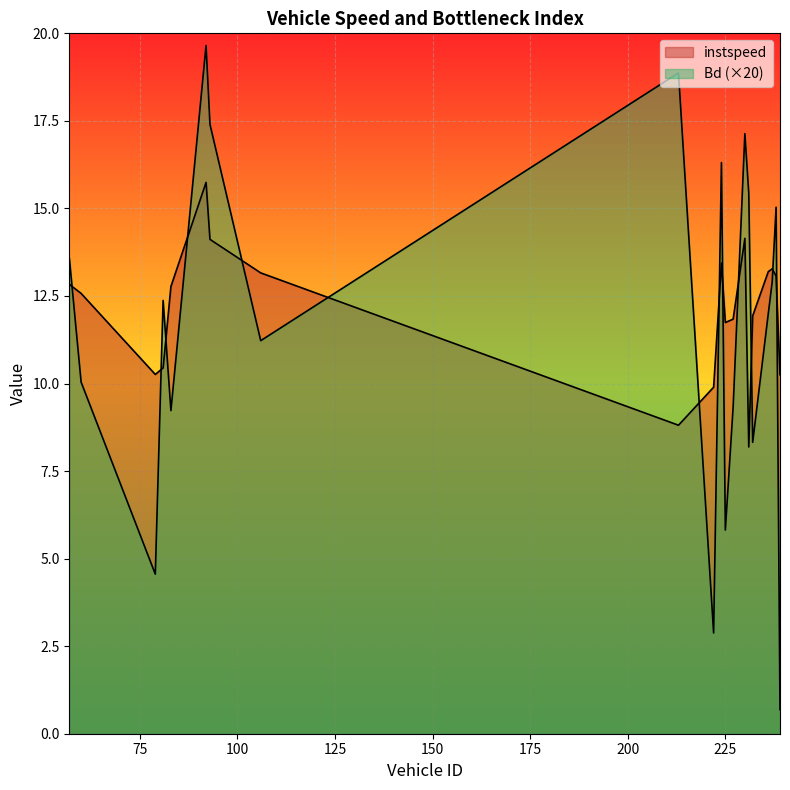

At which label does Bd first exceed 12?

57.0